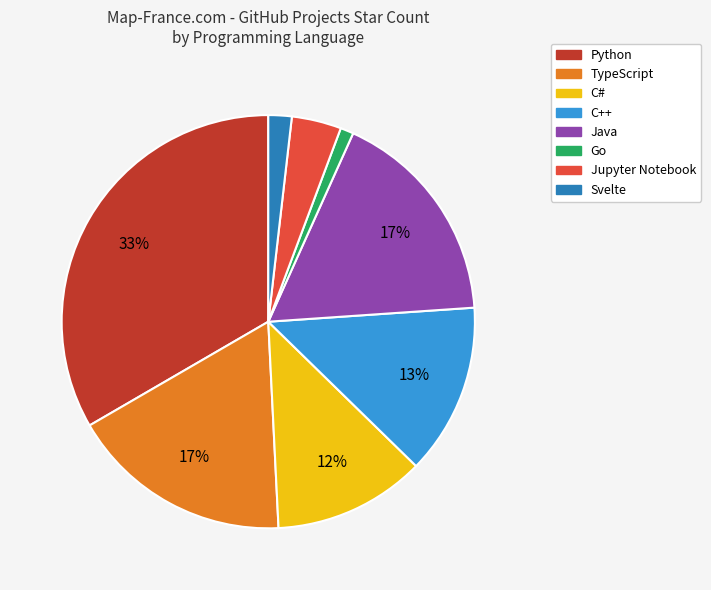

To the nearest percent, what portion does C++ represent?

13%